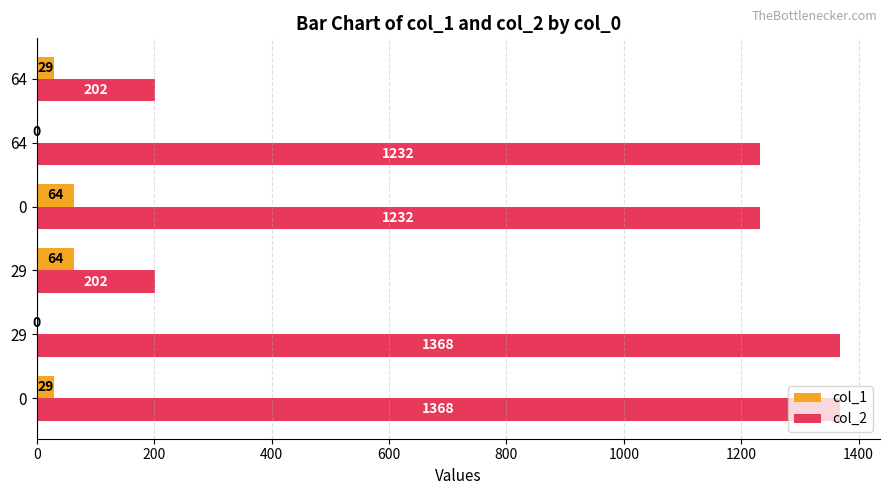

Reading left to right, what are all the values shown in this chart?

col_1: 29	0	64	64	0	29
col_2: 1368	1368	202	1232	1232	202